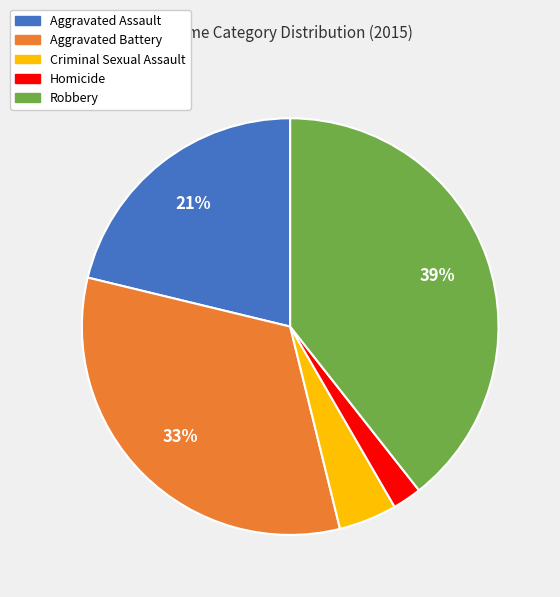

How many slices are in this pie chart?

5